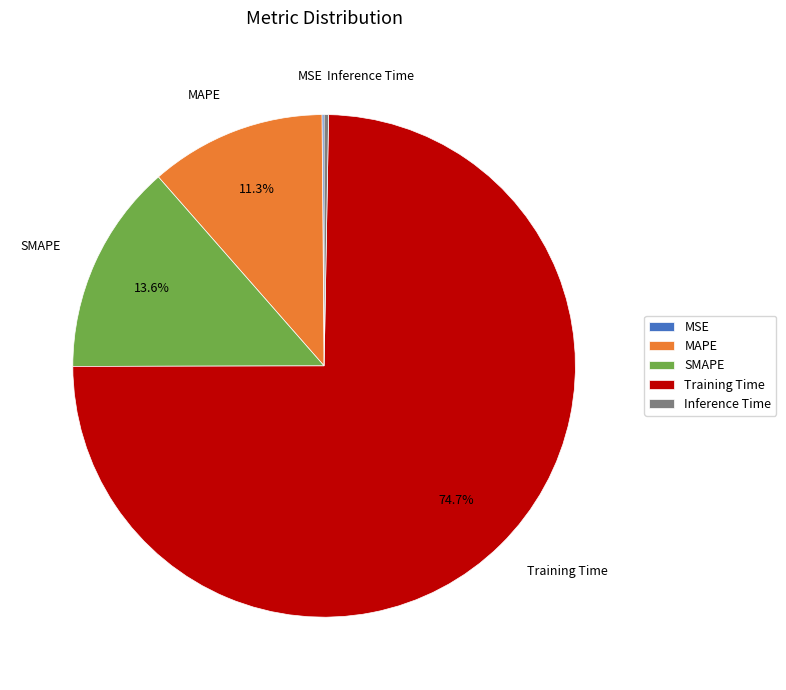

The SMAPE slice represents 14% of the pie. True or false?

True